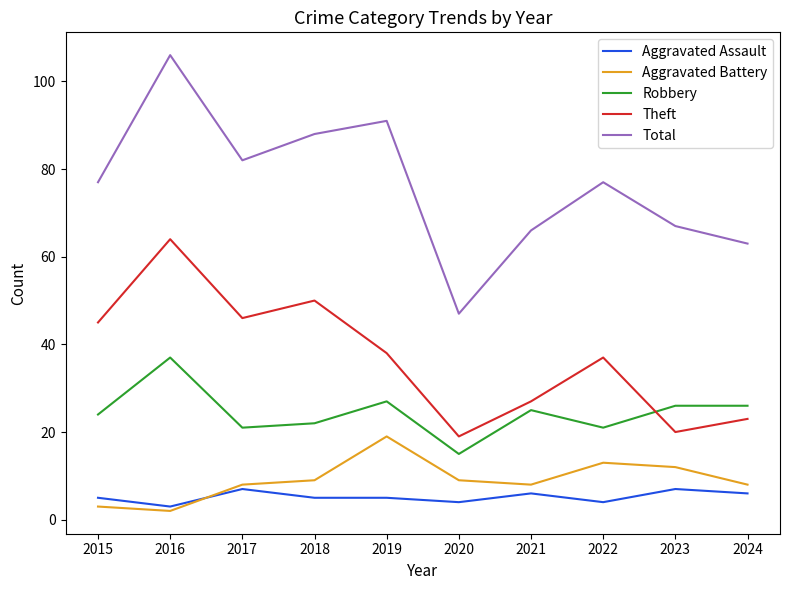

Reading left to right, list all the values displayed in this chart.

Aggravated Assault: 2015=5	2016=3	2017=7	2018=5	2019=5	2020=4	2021=6	2022=4	2023=7	2024=6
Aggravated Battery: 2015=3	2016=2	2017=8	2018=9	2019=19	2020=9	2021=8	2022=13	2023=12	2024=8
Robbery: 2015=24	2016=37	2017=21	2018=22	2019=27	2020=15	2021=25	2022=21	2023=26	2024=26
Theft: 2015=45	2016=64	2017=46	2018=50	2019=38	2020=19	2021=27	2022=37	2023=20	2024=23
Total: 2015=77	2016=106	2017=82	2018=88	2019=91	2020=47	2021=66	2022=77	2023=67	2024=63